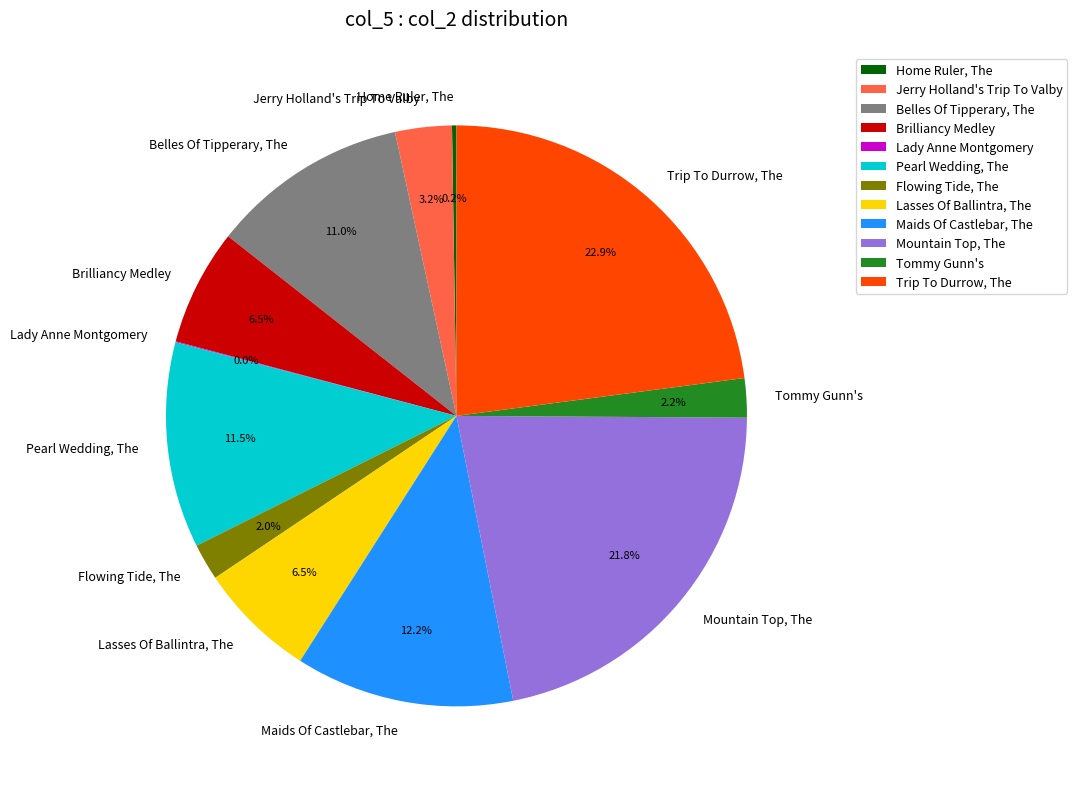

Does Brilliancy Medley account for over 50% of the chart?

No